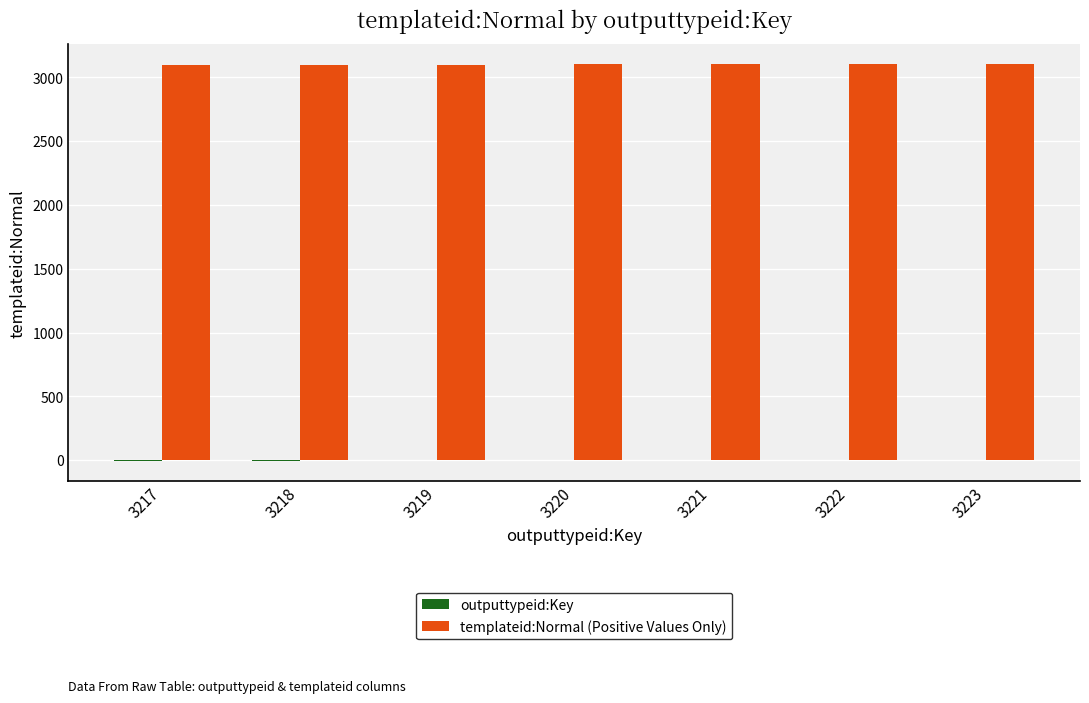

Which series has the largest total across all categories?

templateid:Normal (Positive Values Only)